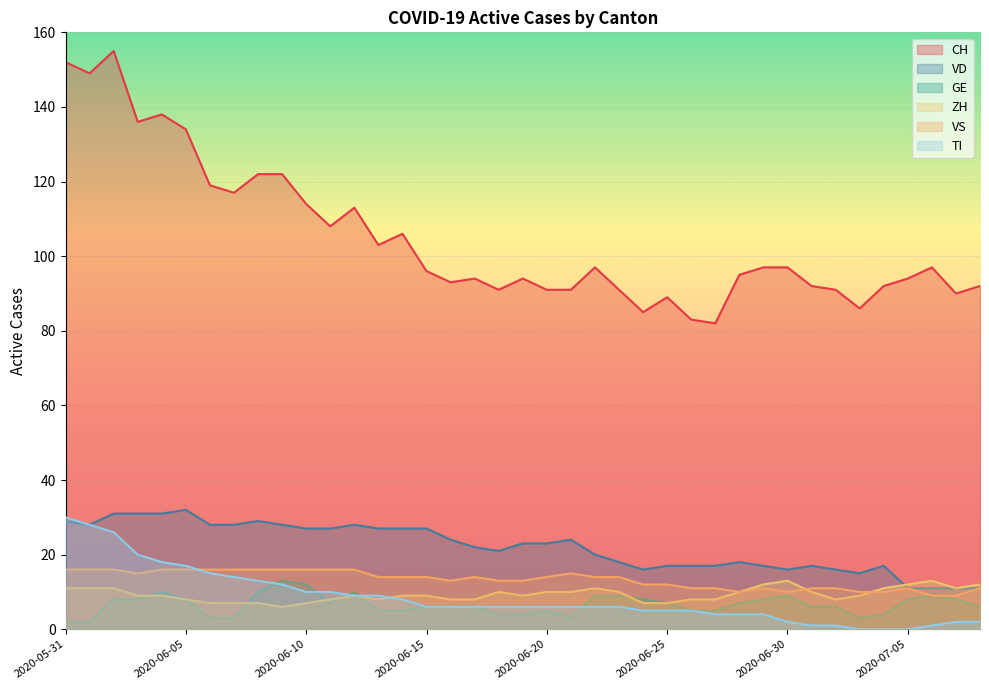

Reading left to right, list all the values displayed in this chart.

CH: 2020-05-31=152	2020-06-01=149	2020-06-02=155	2020-06-03=136	2020-06-04=138	2020-06-05=134	2020-06-06=119	2020-06-07=117	2020-06-08=122	2020-06-09=122	2020-06-10=114	2020-06-11=108	2020-06-12=113	2020-06-13=103	2020-06-14=106	2020-06-15=96	2020-06-16=93	2020-06-17=94	2020-06-18=91	2020-06-19=94	2020-06-20=91	2020-06-21=91	2020-06-22=97	2020-06-23=91	2020-06-24=85	2020-06-25=89	2020-06-26=83	2020-06-27=82	2020-06-28=95	2020-06-29=97	2020-06-30=97	2020-07-01=92	2020-07-02=91	2020-07-03=86	2020-07-04=92	2020-07-05=94	2020-07-06=97	2020-07-07=90	2020-07-08=92
VD: 2020-05-31=29	2020-06-01=28	2020-06-02=31	2020-06-03=31	2020-06-04=31	2020-06-05=32	2020-06-06=28	2020-06-07=28	2020-06-08=29	2020-06-09=28	2020-06-10=27	2020-06-11=27	2020-06-12=28	2020-06-13=27	2020-06-14=27	2020-06-15=27	2020-06-16=24	2020-06-17=22	2020-06-18=21	2020-06-19=23	2020-06-20=23	2020-06-21=24	2020-06-22=20	2020-06-23=18	2020-06-24=16	2020-06-25=17	2020-06-26=17	2020-06-27=17	2020-06-28=18	2020-06-29=17	2020-06-30=16	2020-07-01=17	2020-07-02=16	2020-07-03=15	2020-07-04=17	2020-07-05=11	2020-07-06=11	2020-07-07=11	2020-07-08=11
GE: 2020-05-31=2	2020-06-01=2	2020-06-02=8	2020-06-03=8	2020-06-04=10	2020-06-05=8	2020-06-06=3	2020-06-07=3	2020-06-08=10	2020-06-09=13	2020-06-10=12	2020-06-11=7	2020-06-12=10	2020-06-13=5	2020-06-14=5	2020-06-15=6	2020-06-16=6	2020-06-17=6	2020-06-18=4	2020-06-19=4	2020-06-20=5	2020-06-21=3	2020-06-22=9	2020-06-23=9	2020-06-24=8	2020-06-25=7	2020-06-26=5	2020-06-27=5	2020-06-28=7	2020-06-29=8	2020-06-30=9	2020-07-01=6	2020-07-02=6	2020-07-03=3	2020-07-04=4	2020-07-05=8	2020-07-06=9	2020-07-07=8	2020-07-08=6
ZH: 2020-05-31=11	2020-06-01=11	2020-06-02=11	2020-06-03=9	2020-06-04=9	2020-06-05=8	2020-06-06=7	2020-06-07=7	2020-06-08=7	2020-06-09=6	2020-06-10=7	2020-06-11=8	2020-06-12=9	2020-06-13=8	2020-06-14=9	2020-06-15=9	2020-06-16=8	2020-06-17=8	2020-06-18=10	2020-06-19=9	2020-06-20=10	2020-06-21=10	2020-06-22=11	2020-06-23=10	2020-06-24=7	2020-06-25=7	2020-06-26=8	2020-06-27=8	2020-06-28=10	2020-06-29=12	2020-06-30=13	2020-07-01=10	2020-07-02=8	2020-07-03=9	2020-07-04=11	2020-07-05=12	2020-07-06=13	2020-07-07=11	2020-07-08=12
VS: 2020-05-31=16	2020-06-01=16	2020-06-02=16	2020-06-03=15	2020-06-04=16	2020-06-05=16	2020-06-06=16	2020-06-07=16	2020-06-08=16	2020-06-09=16	2020-06-10=16	2020-06-11=16	2020-06-12=16	2020-06-13=14	2020-06-14=14	2020-06-15=14	2020-06-16=13	2020-06-17=14	2020-06-18=13	2020-06-19=13	2020-06-20=14	2020-06-21=15	2020-06-22=14	2020-06-23=14	2020-06-24=12	2020-06-25=12	2020-06-26=11	2020-06-27=11	2020-06-28=10	2020-06-29=11	2020-06-30=10	2020-07-01=11	2020-07-02=11	2020-07-03=10	2020-07-04=10	2020-07-05=11	2020-07-06=9	2020-07-07=9	2020-07-08=11
TI: 2020-05-31=30	2020-06-01=28	2020-06-02=26	2020-06-03=20	2020-06-04=18	2020-06-05=17	2020-06-06=15	2020-06-07=14	2020-06-08=13	2020-06-09=12	2020-06-10=10	2020-06-11=10	2020-06-12=9	2020-06-13=9	2020-06-14=8	2020-06-15=6	2020-06-16=6	2020-06-17=6	2020-06-18=6	2020-06-19=6	2020-06-20=6	2020-06-21=6	2020-06-22=6	2020-06-23=6	2020-06-24=5	2020-06-25=5	2020-06-26=5	2020-06-27=4	2020-06-28=4	2020-06-29=4	2020-06-30=2	2020-07-01=1	2020-07-02=1	2020-07-03=0	2020-07-04=0	2020-07-05=0	2020-07-06=1	2020-07-07=2	2020-07-08=2